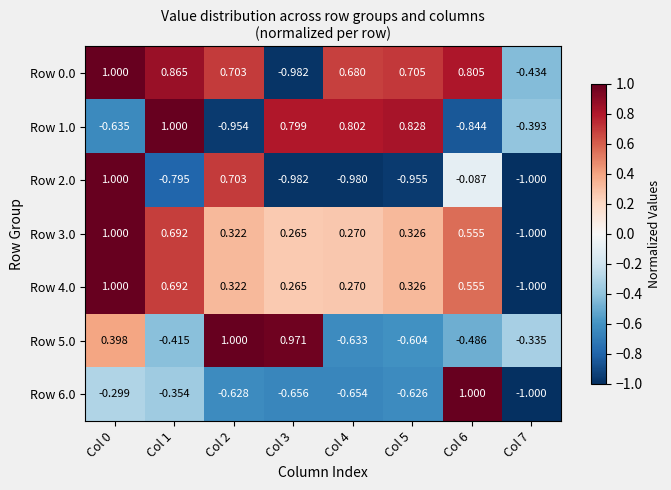

Is the value of Row 3.0 at Col 3 greater than the value of Row 4.0 at Col 4?

No